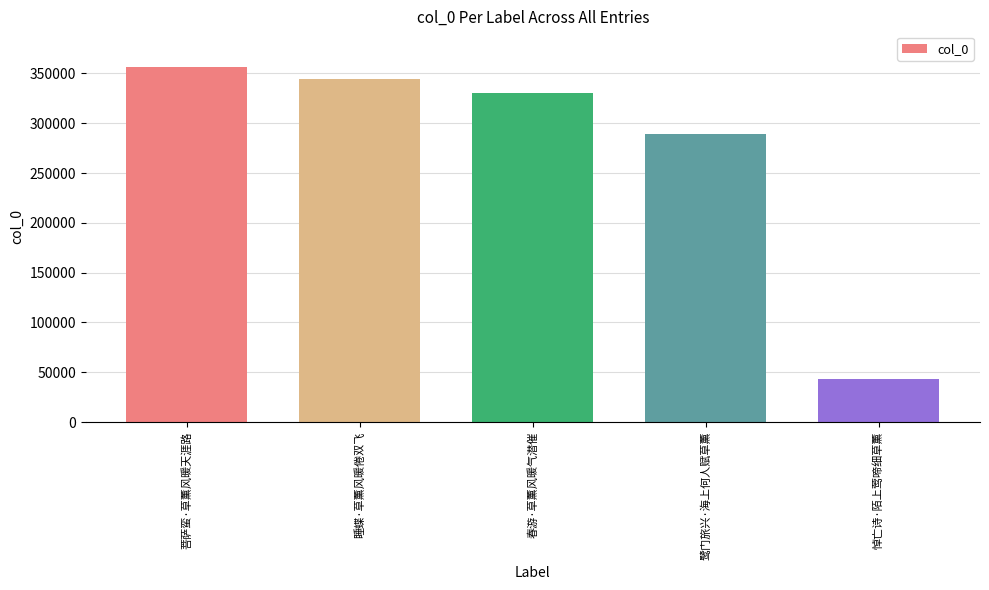

Which label corresponds to the smallest value in the chart?

悼亡诗·陌上莺啼细草薰